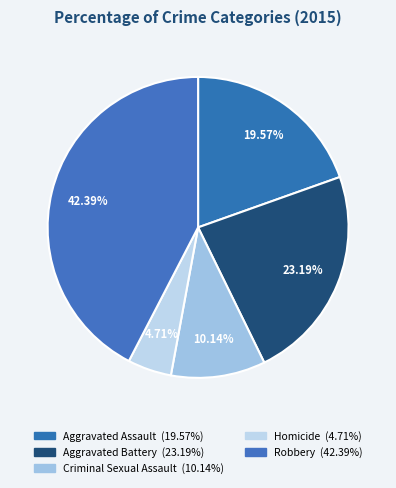

Does Aggravated Battery represent more than half of the total?

No